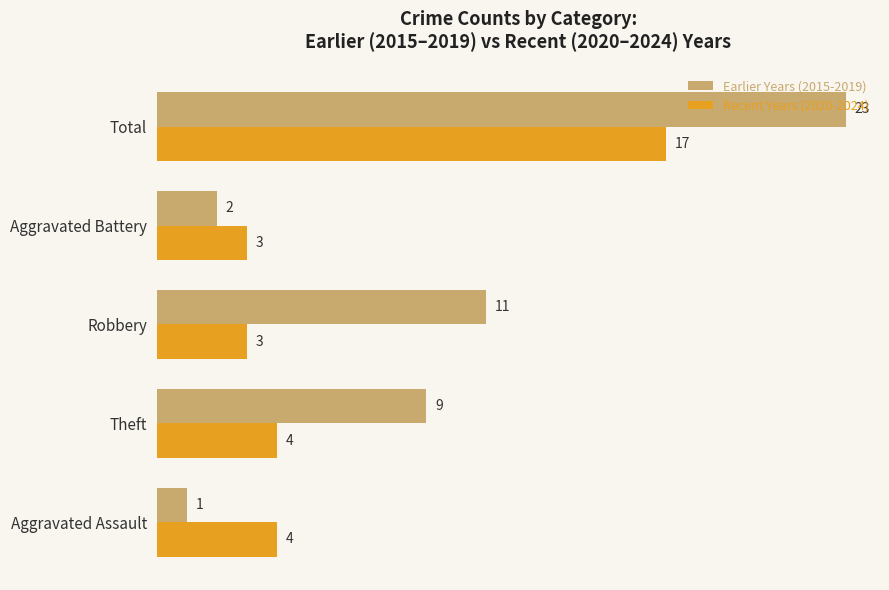

Is it true that Earlier Years (2015-2019) equals 23 at Total?

True